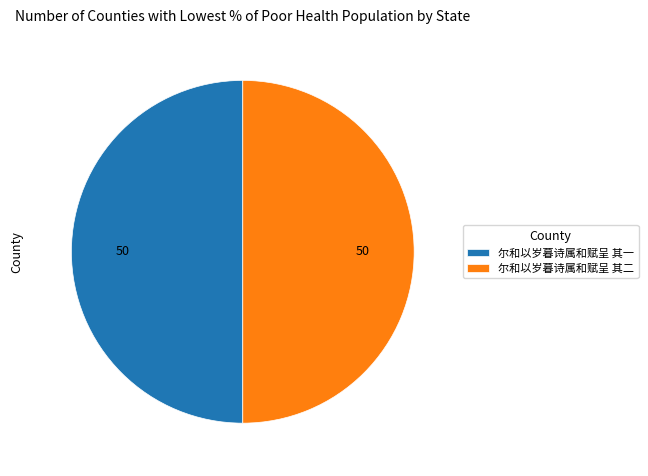

What is the ratio of the value at 尔和以岁暮诗属和赋呈 其一 to the value at 尔和以岁暮诗属和赋呈 其二?

1.0